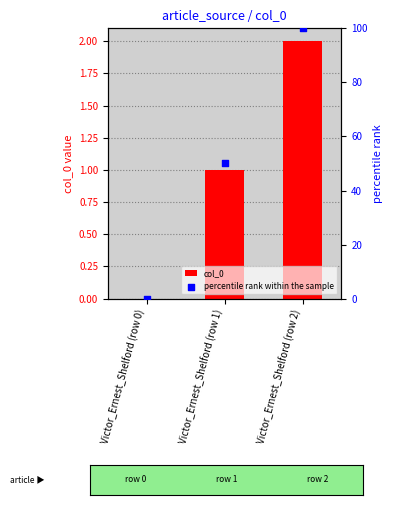

What is the total value across all series at Victor_Ernest_Shelford (row 2)?

102